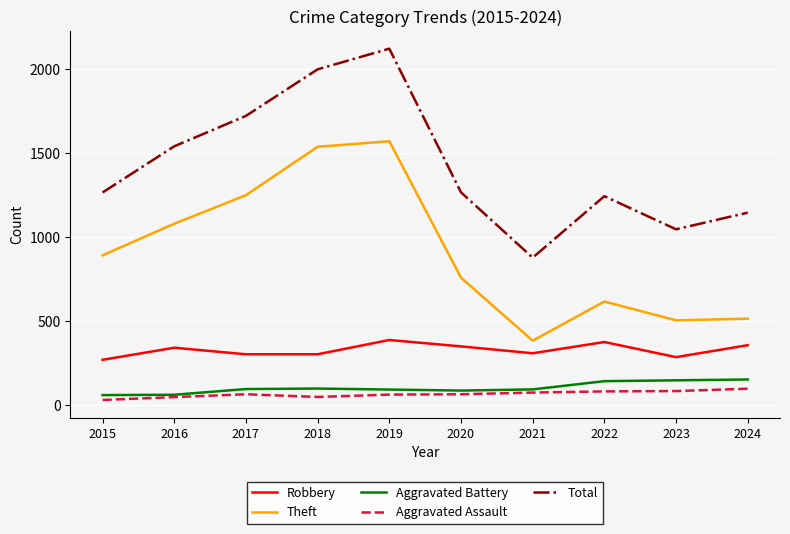

True or false: Total and Robbery intersect in this chart.

False